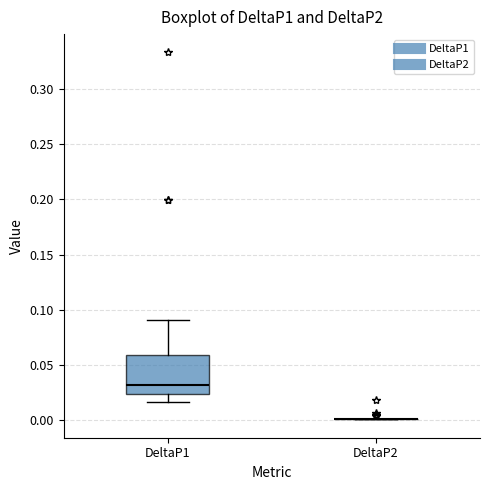

Where is the upper edge of the box for DeltaP1 on the y-axis? The values are not printed on the chart, so give them approximately, as read against the axis.

0.060